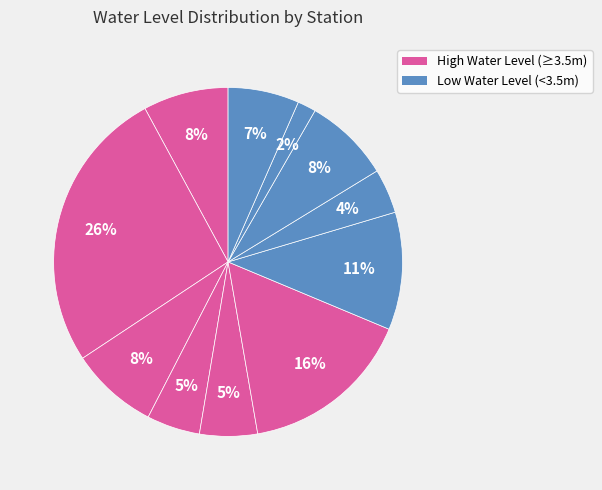

How many segments does this pie chart have?

11